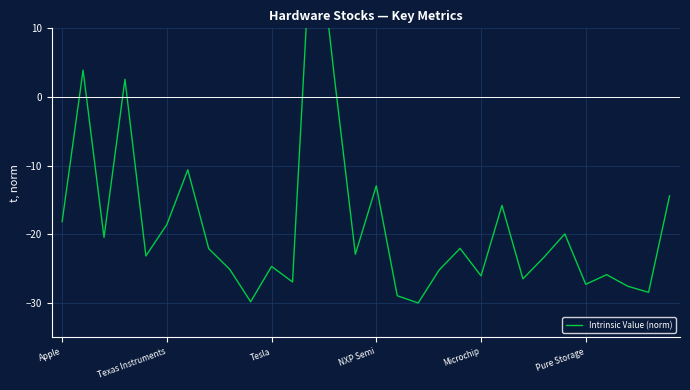

List the labels in order of value, smallest first.

17, 9, 16, 28, 27, 25, 11, 22, 20, 26, 18, 8, 10, 23, Microchip, 14, 7, 19, Tesla, 24, Pure Storage, Apple, 21, 29, 15, 6, NXP Semi, 13, Texas Instruments, 12